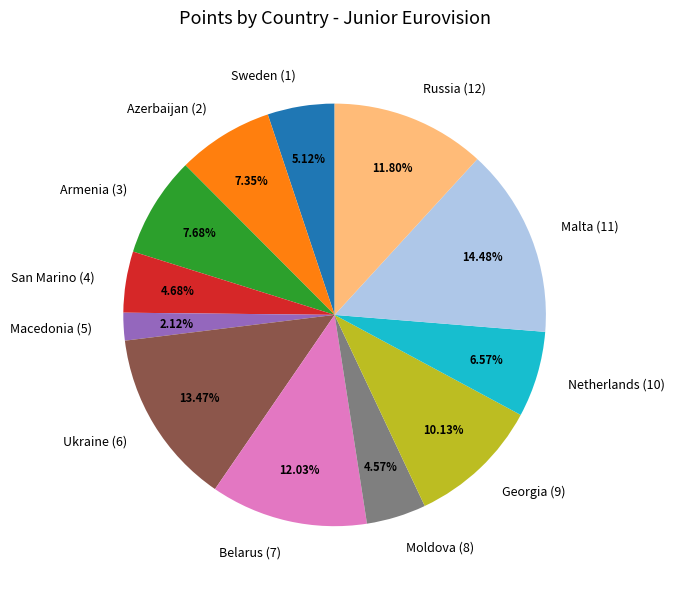

Do Netherlands (10) and Macedonia (5) together represent more than half of the pie?

No